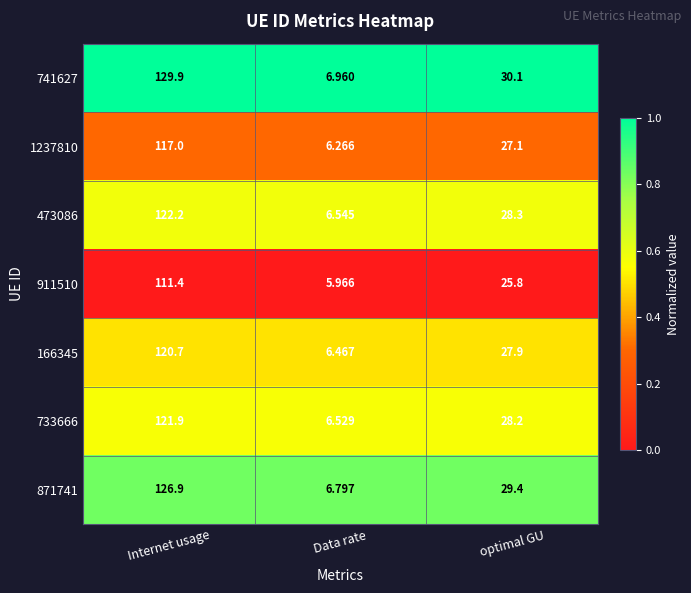

Which category has the lowest value in the 733666 series?

Data rate